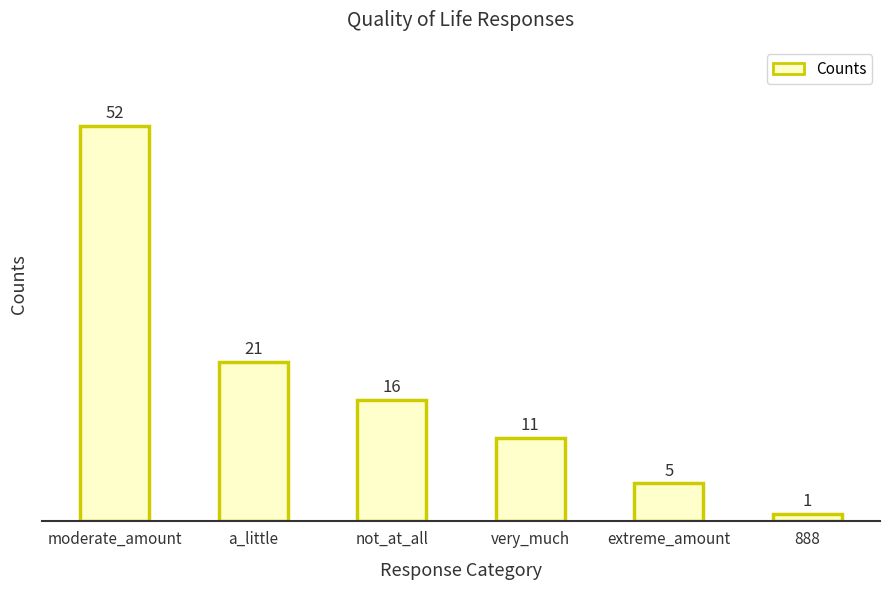

What is the smallest value displayed?

1